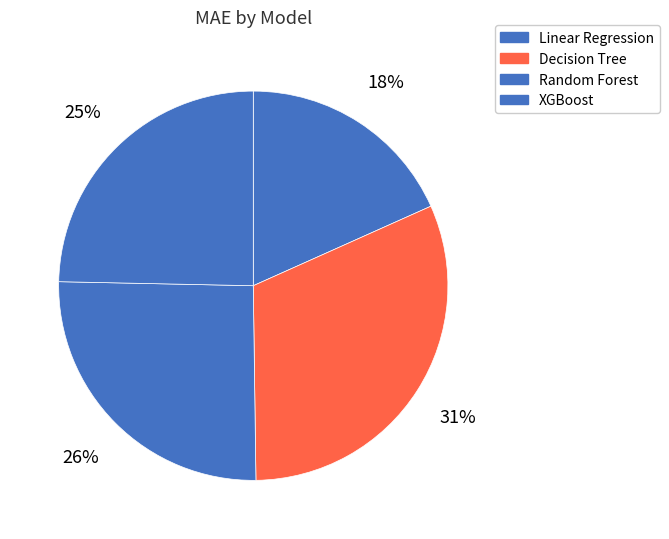

How many segments does this pie chart have?

4